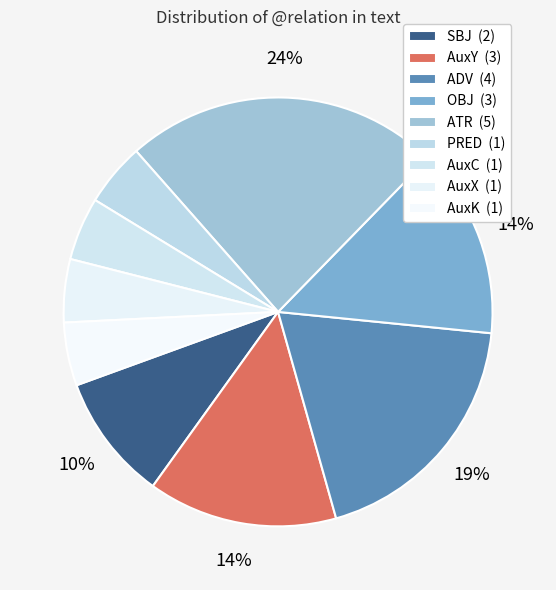

To the nearest percent, what is the average slice percentage?

11%